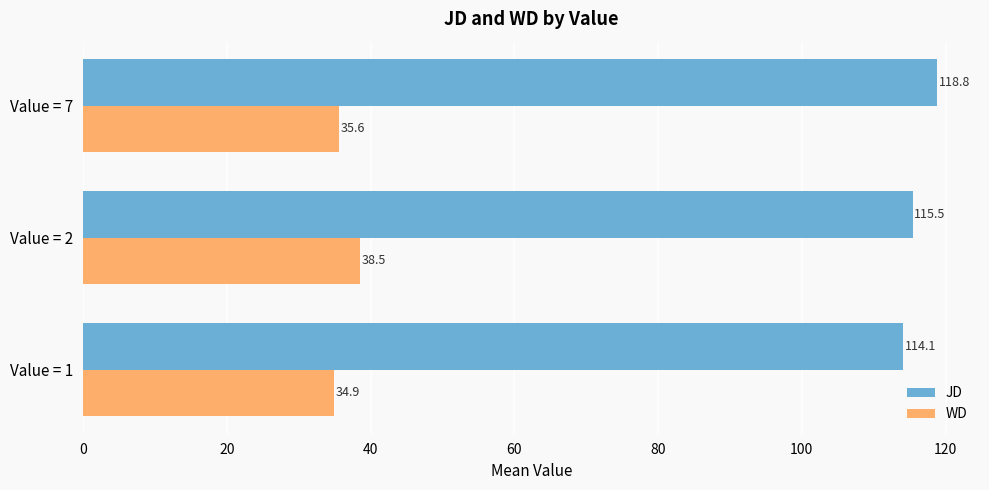

What is the difference between the maximum and minimum values in the WD series?

3.6